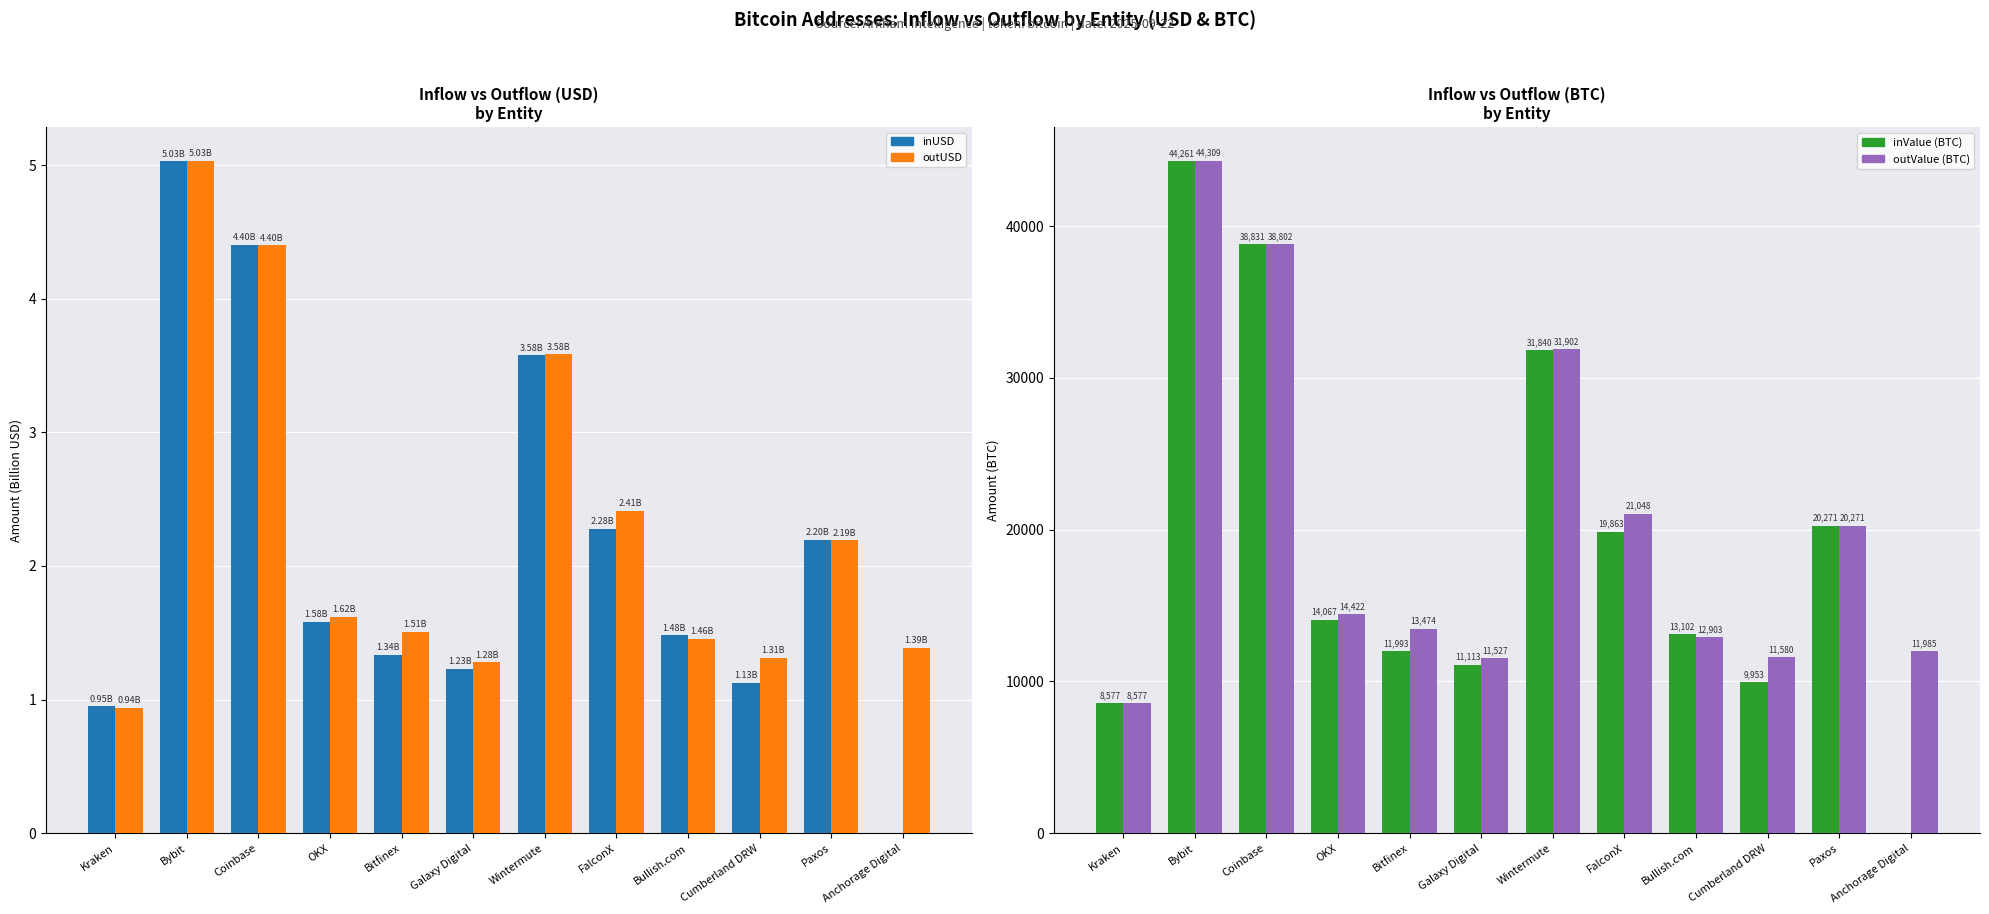

What position from the left is Coinbase?

3